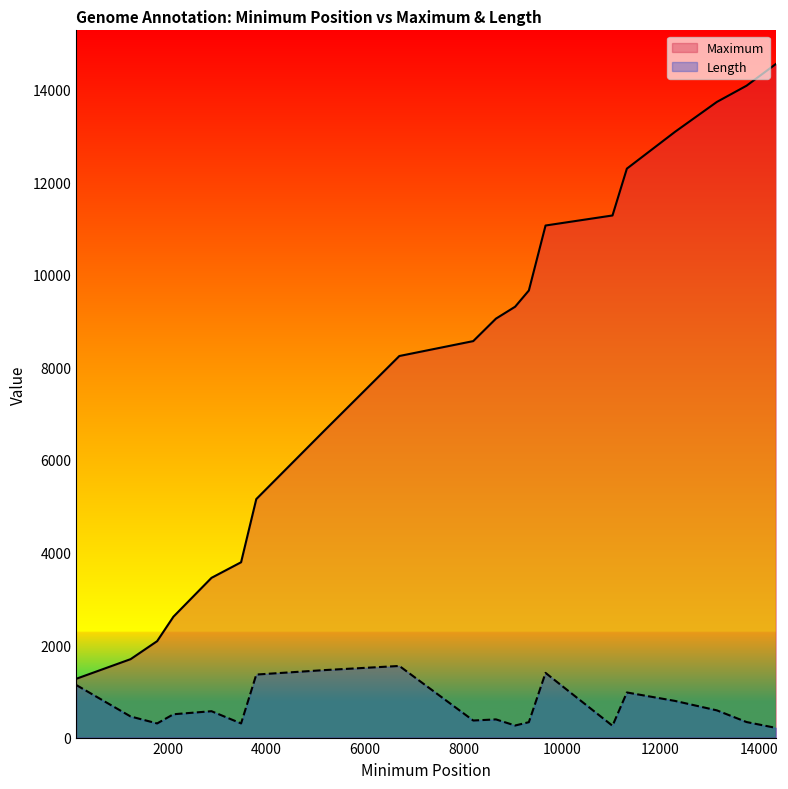

Reading right to left, extract all data points from this chart.

Maximum: 14347=14556	13752=14087	13150=13737	12301=13092	11321=12295	11029=11283	9669=11066	9330=9662	9051=9311	8662=9054	8200=8568	6699=8246	5171=6628	3793=5154	3484=3789	2883=3452	2110=2613	1779=2084	1240=1695	134=1270
Length: 14347=210	13752=336	13150=588	12301=792	11321=975	11029=255	9669=1398	9330=333	9051=261	8662=393	8200=369	6699=1548	5171=1458	3793=1362	3484=306	2883=570	2110=504	1779=306	1240=456	134=1137